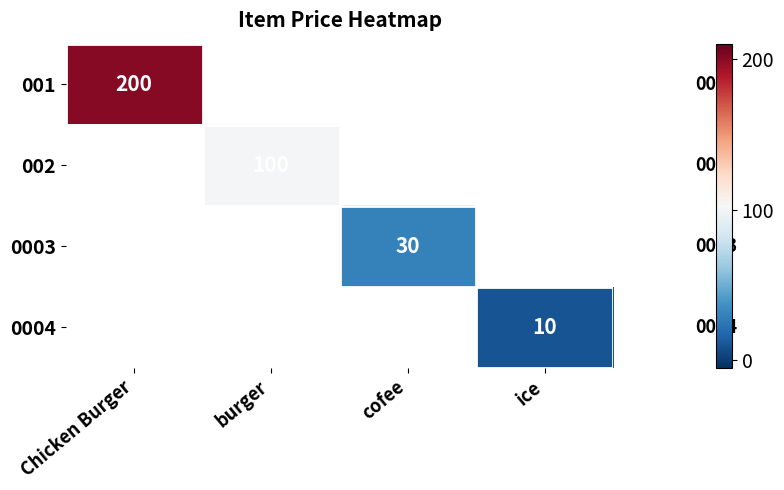

Is the value of 0003 at cofee greater than the value of 001 at Chicken Burger?

No